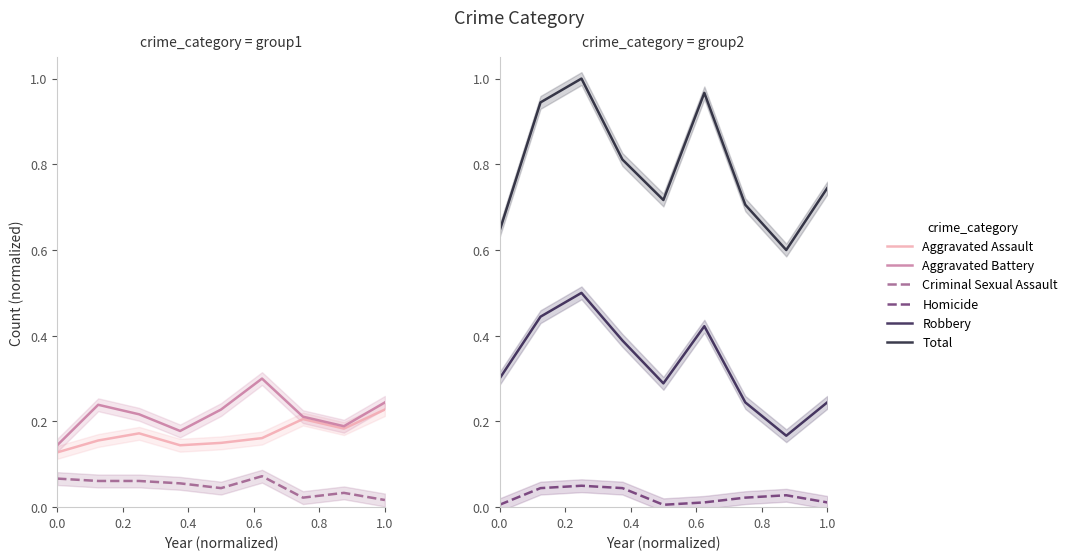

True or false: Homicide has more than 0 points higher than both neighbors.

True